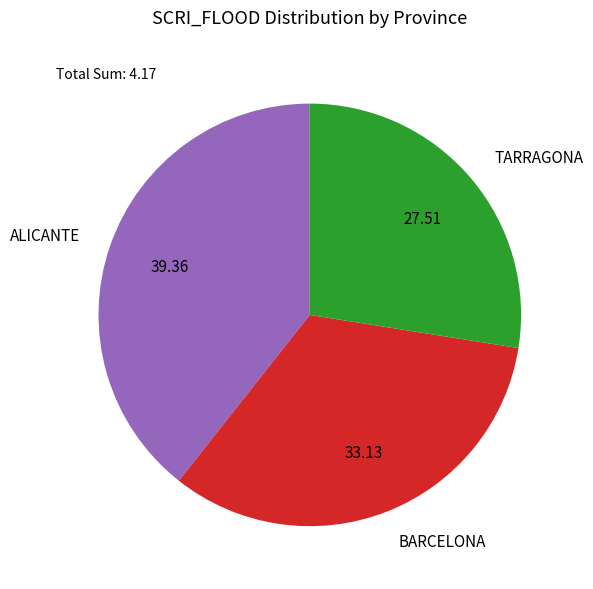

True or false: ALICANTE accounts for 39% of the total.

True